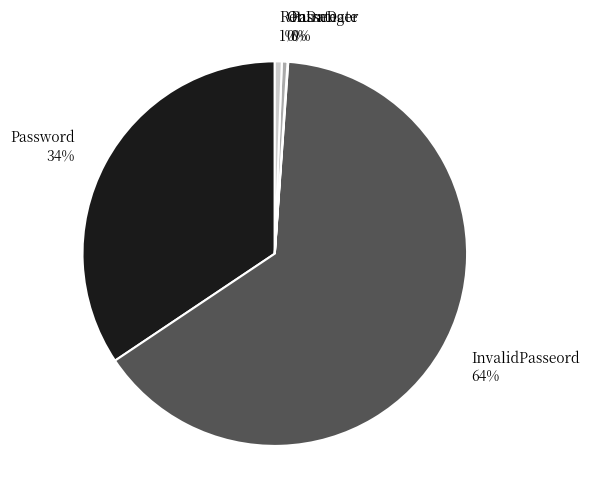

Is InvalidPasseord the majority of the pie?

Yes